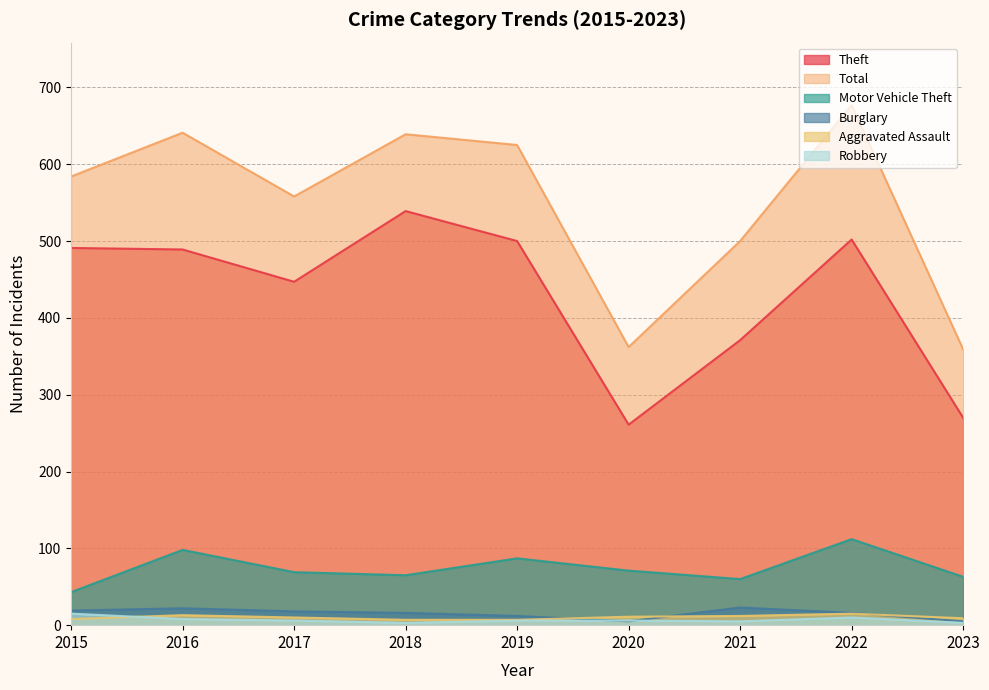

Rank the categories by Total value from lowest to highest.

2023, 2020, 2021, 2017, 2015, 2019, 2018, 2016, 2022